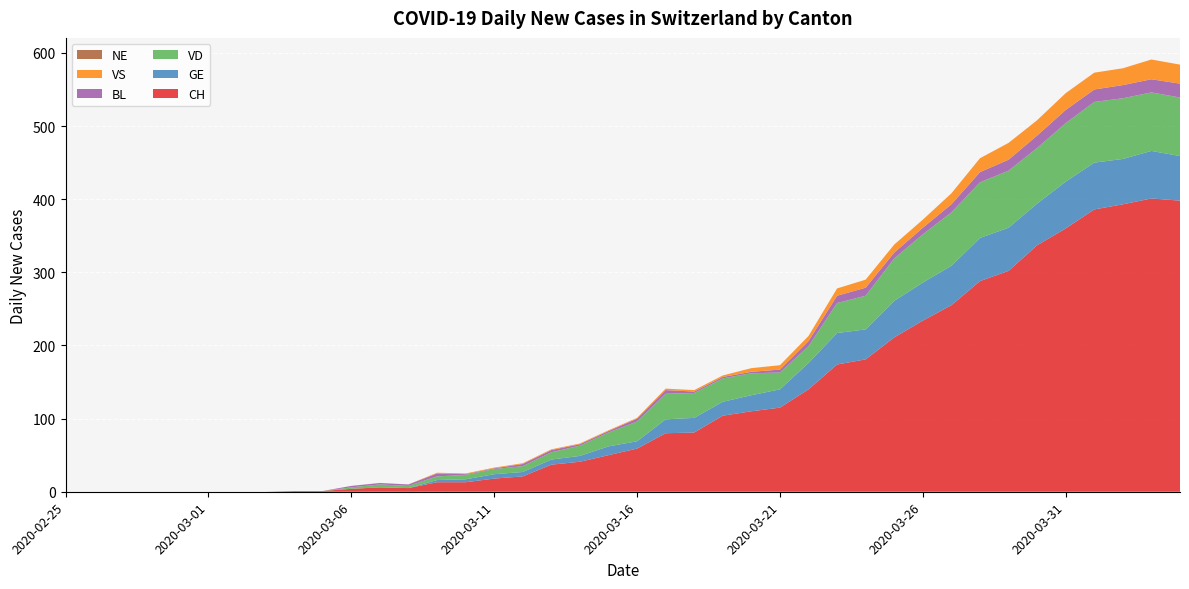

Reading left to right, what are all the values shown in this chart?

CH: 0	0	0	0	0	0	0	0	1	1	4	6	5	13	13	18	21	37	41	50	59	80	81	104	110	115	140	174	181	211	234	255	288	302	337	360	386	393	401	398
GE: 0	0	0	0	0	0	0	0	0	0	0	0	0	3	4	6	6	7	8	12	10	19	20	19	22	25	36	43	41	50	52	54	59	59	57	64	64	62	65	61
VD: 0	0	0	0	0	0	0	0	0	0	2	4	3	5	6	7	8	10	14	19	27	35	34	32	30	23	23	41	46	58	66	73	76	78	76	80	83	83	80	80
BL: 0	0	0	0	0	0	0	0	0	0	2	2	2	4	1	1	3	3	2	2	4	5	2	2	2	4	7	10	11	8	9	11	14	15	17	18	17	18	18	19
VS: 0	0	0	0	0	0	0	0	0	0	0	0	0	1	1	1	1	1	1	1	1	2	2	2	5	6	7	10	11	11	11	15	19	23	21	23	23	23	27	26
NE: 0	0	0	0	0	0	0	0	0	0	0	0	0	0	0	0	0	0	0	0	0	0	0	0	0	0	0	0	0	0	0	0	0	0	0	0	0	0	0	0